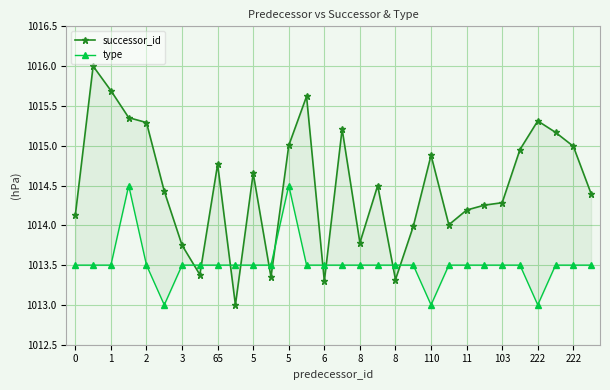

After their last crossing, which series has the higher values: successor_id or type?

successor_id